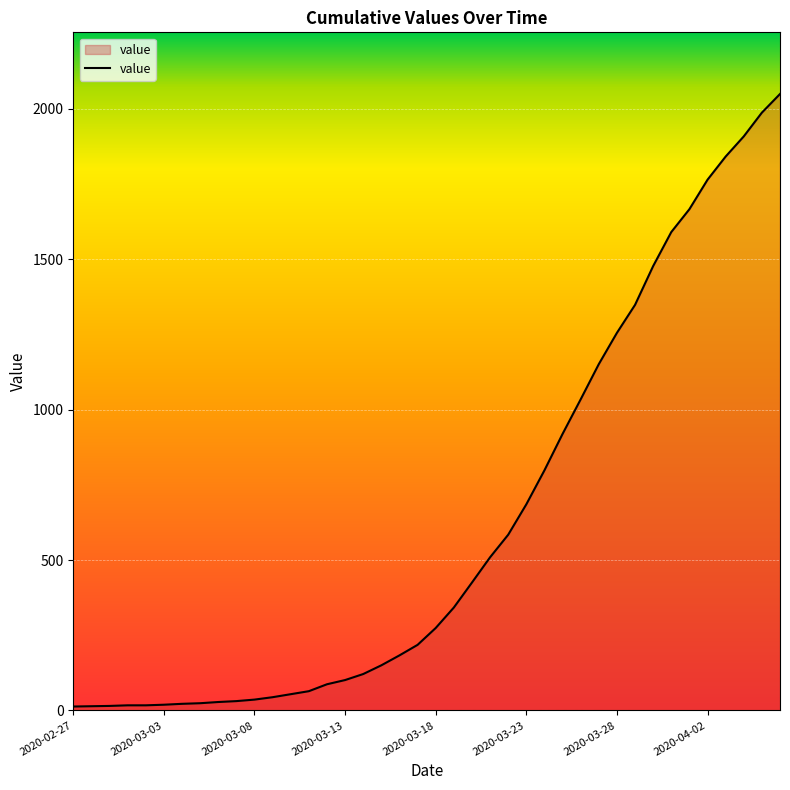

What is the maximum value shown in the chart?

2049